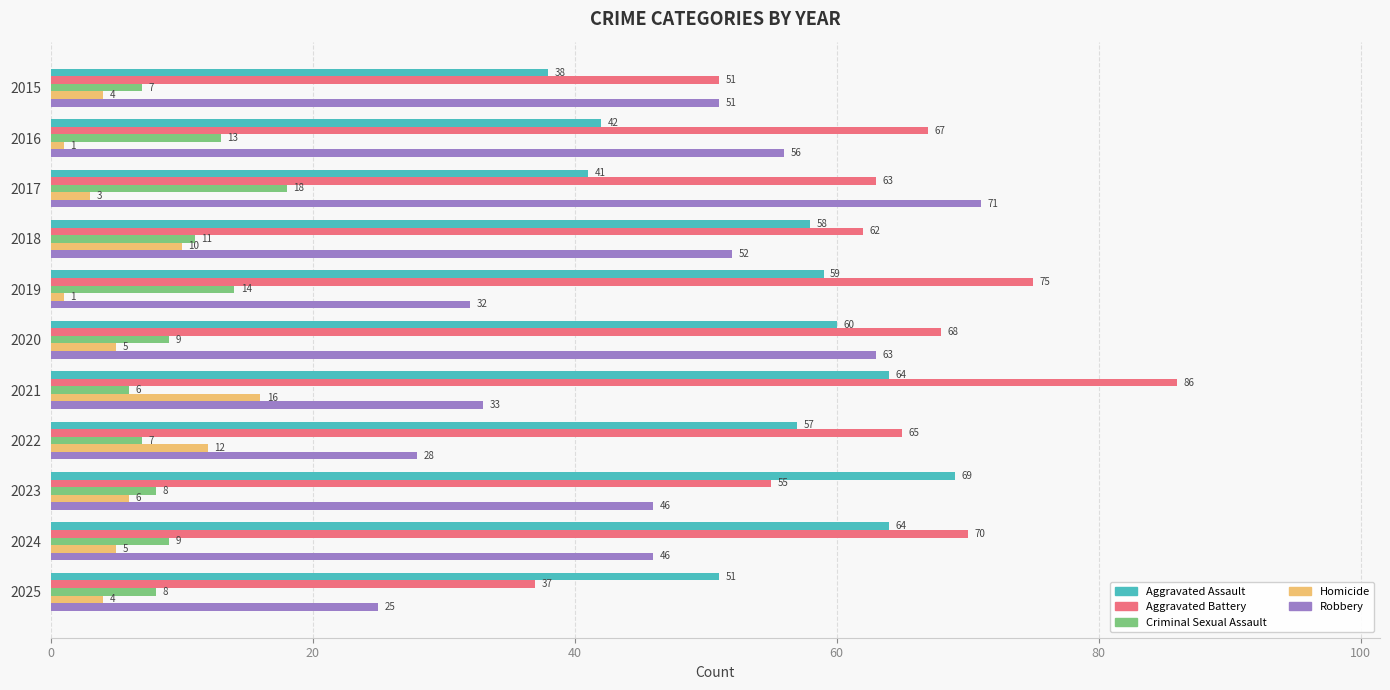

What is the difference between the second highest and minimum values in the Robbery series?

38